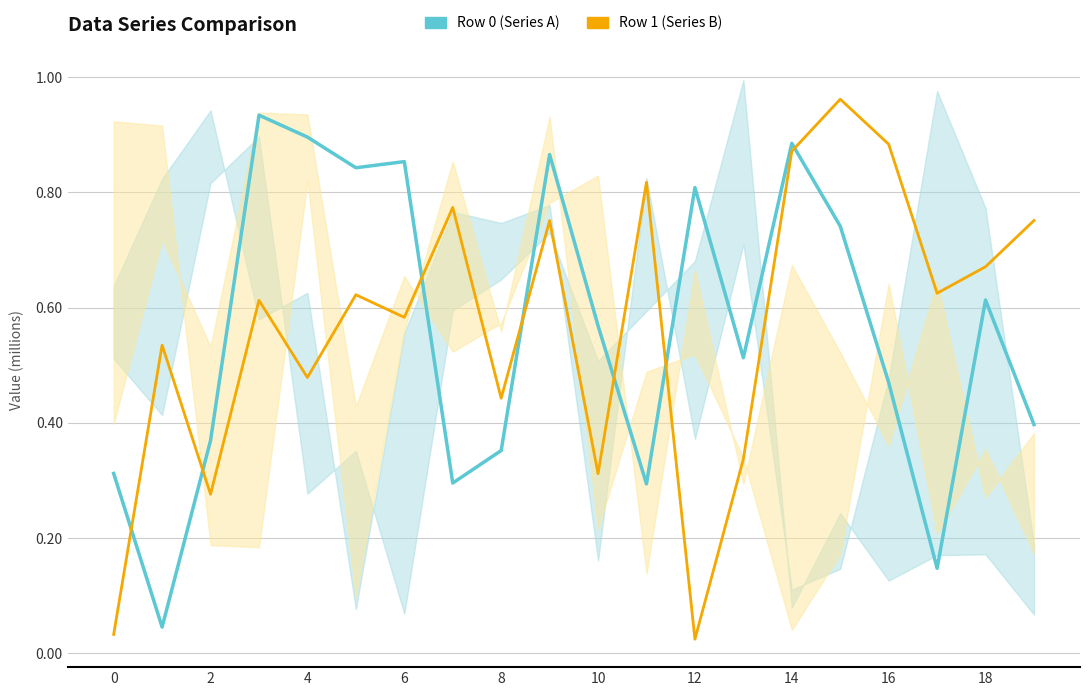

At which category is the sum across all series the highest?

14